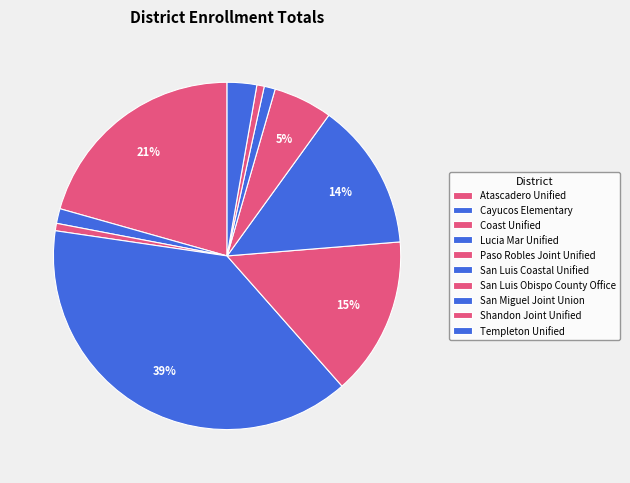

What is the largest slice in the pie chart?

Lucia Mar Unified